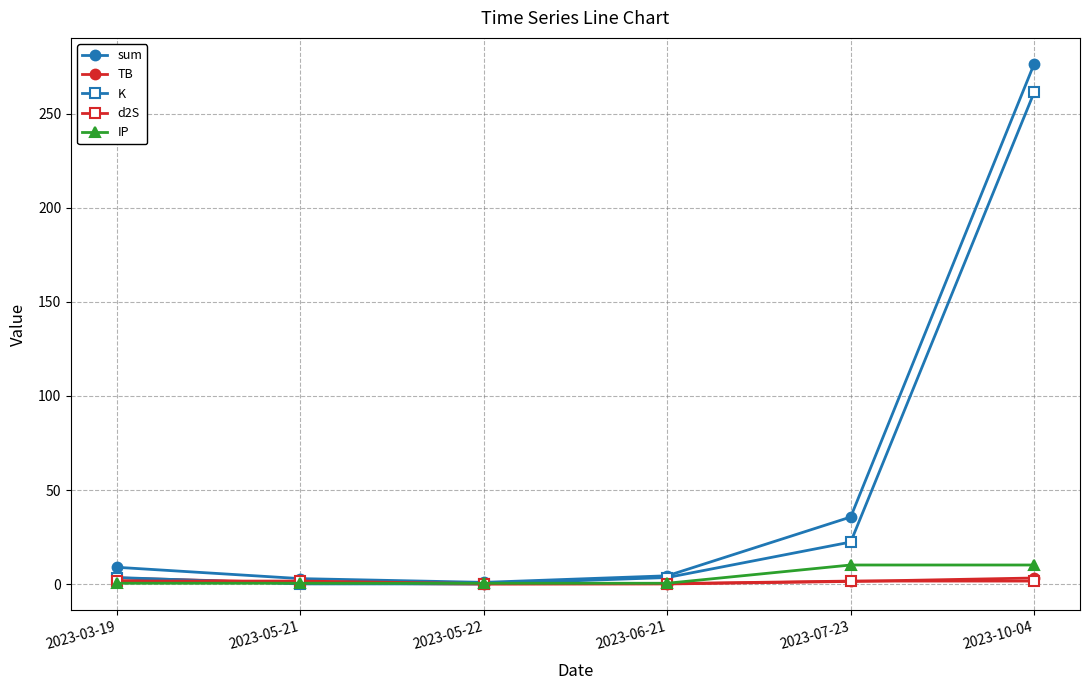

What is the label of the 6th point from the right?

2023-03-19